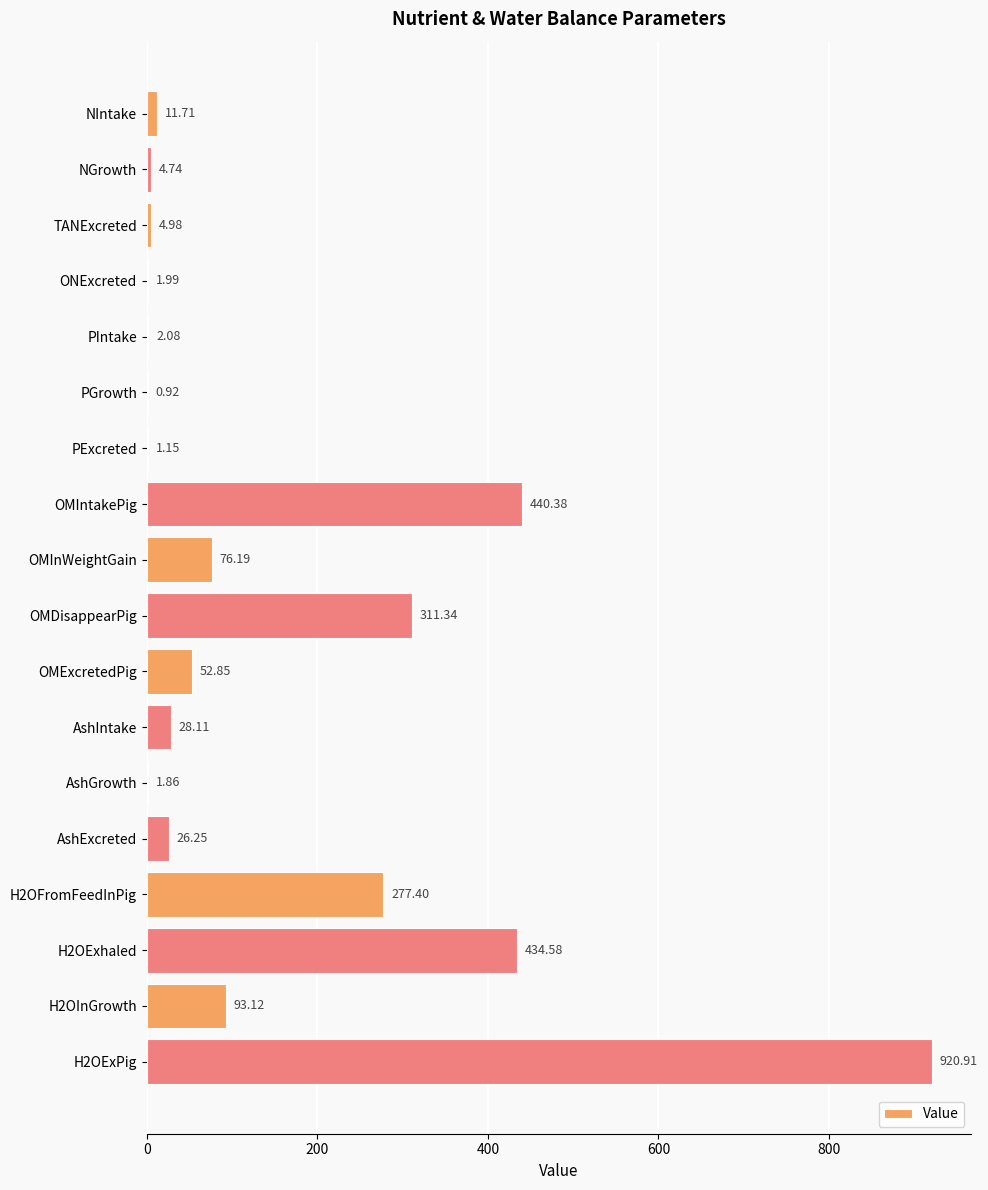

Where is the data nearest to the value 460?

OMIntakePig